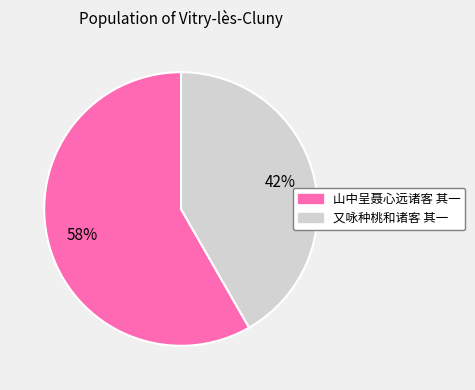

What is the ratio of the value at 又咏种桃和诸客 其一 to the value at 山中呈聂心远诸客 其一?

0.7